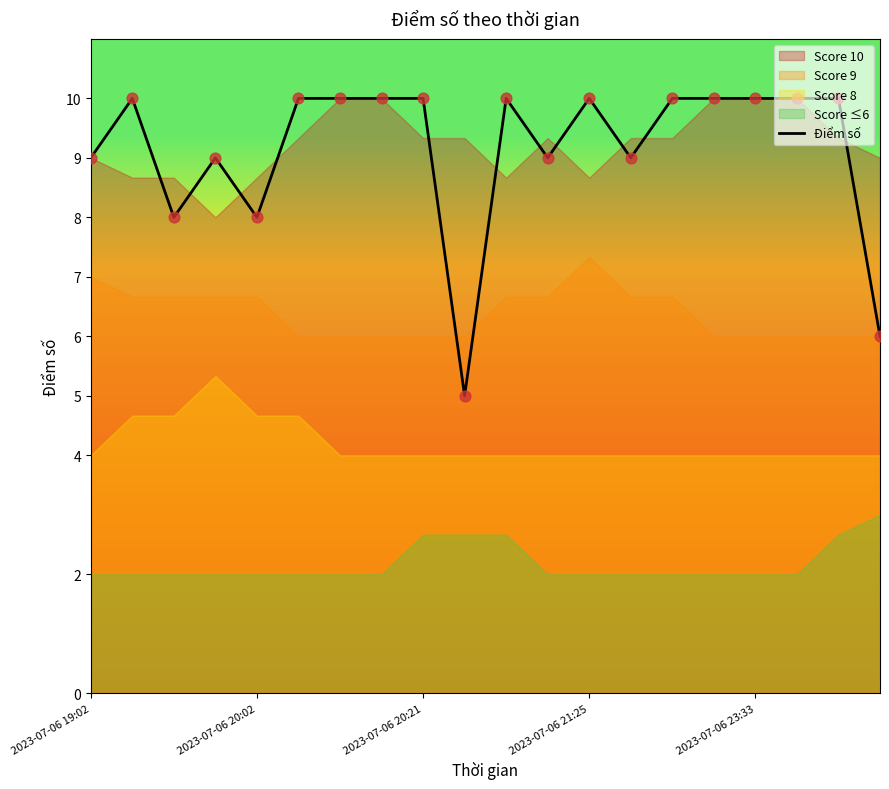

What is the change in value from 9 to 17?

+5